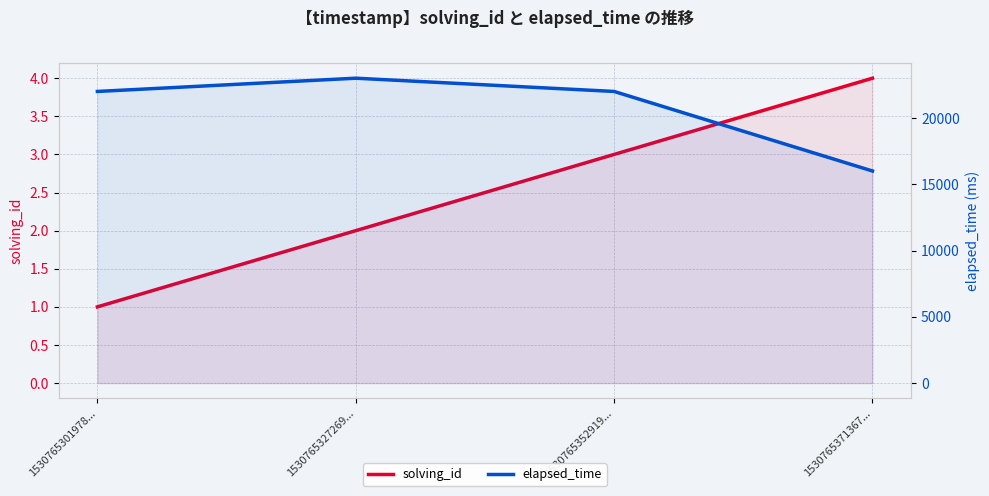

Reading left to right, extract all data points from this chart.

solving_id: 1	2	3	4
elapsed_time: 22000	23000	22000	16000